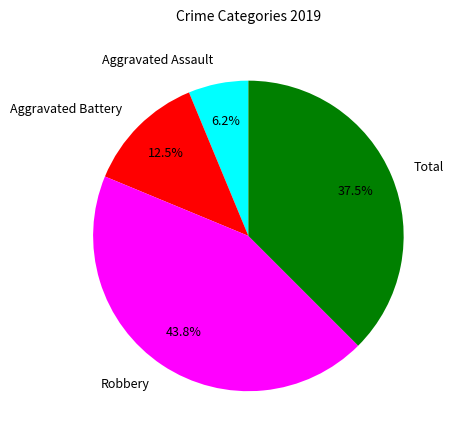

Is it true that Robbery is 44% of the pie?

True